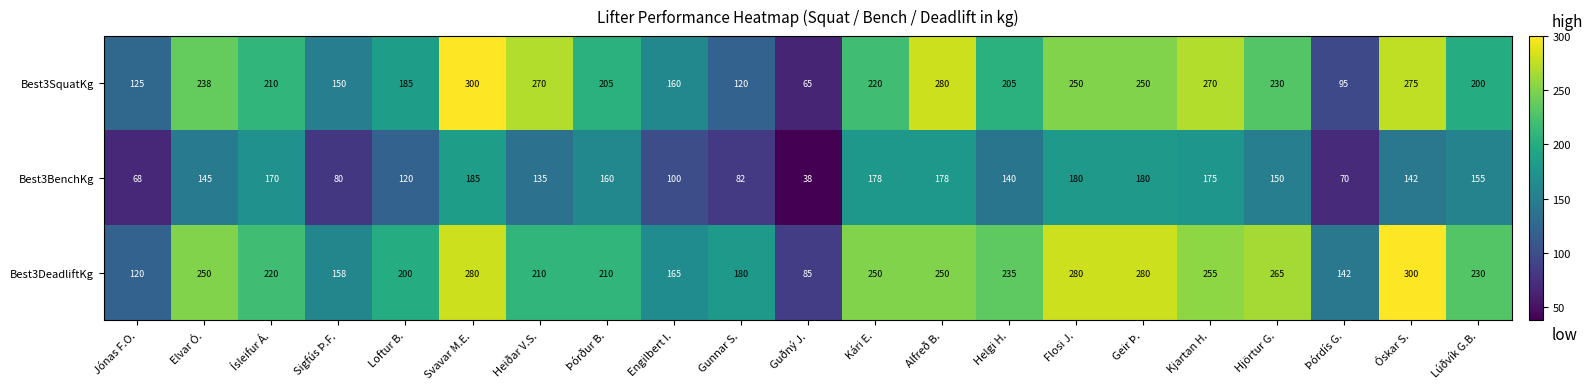

Which series has the largest total across all categories?

Best3DeadliftKg